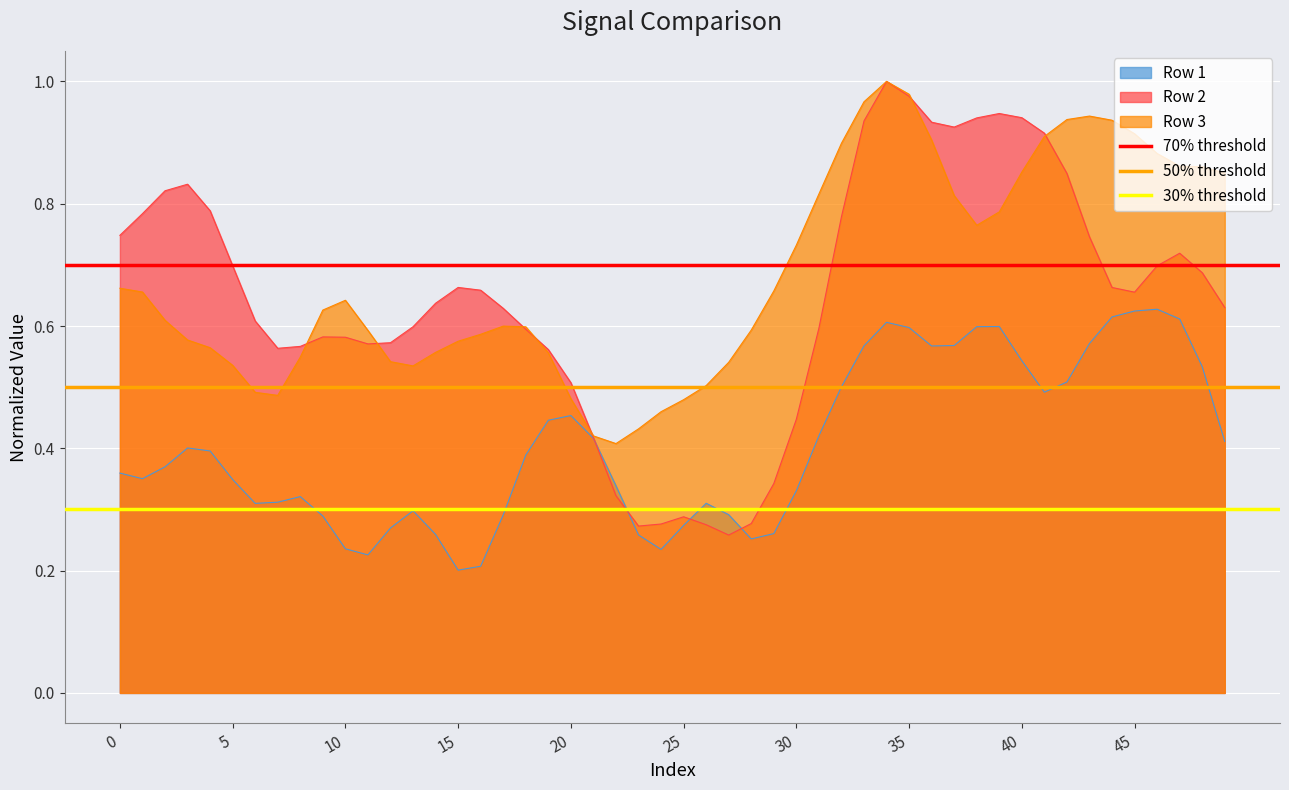

How many series are shown in this chart?

3